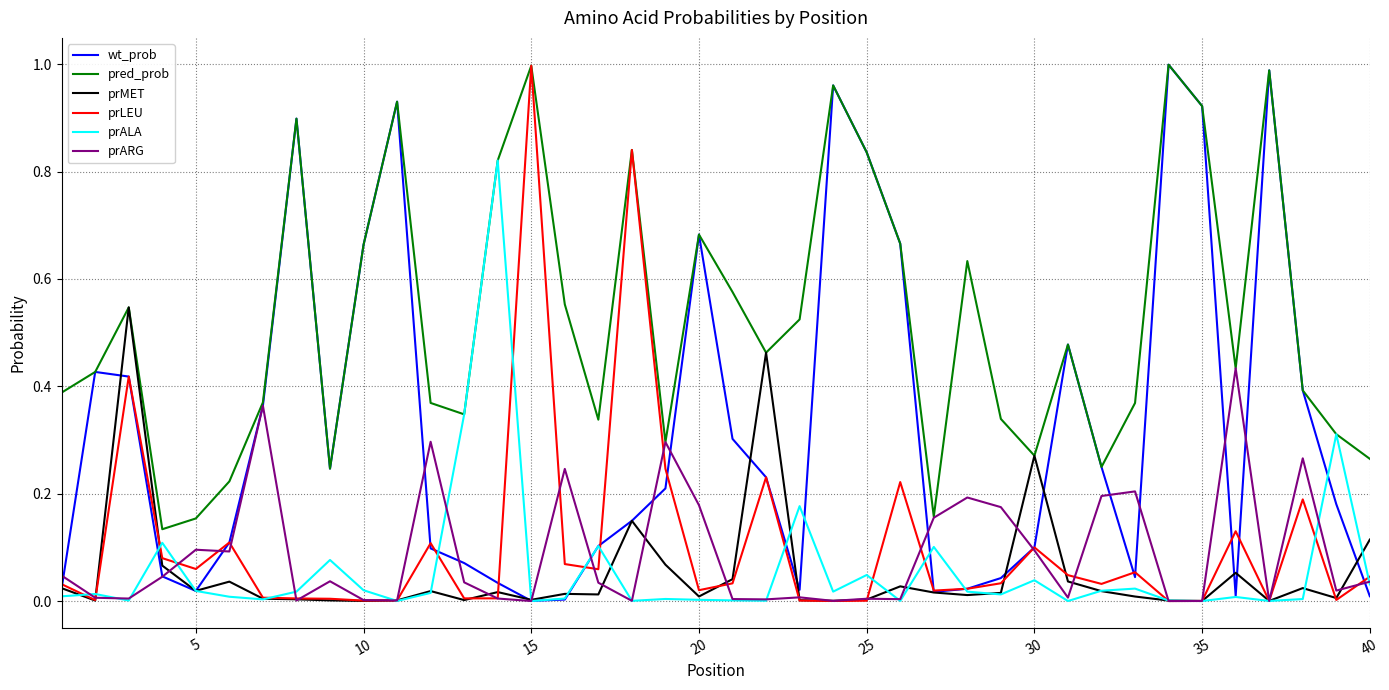

Rank the series by their maximum value, from lowest to highest.

prARG, prMET, prALA, prLEU, wt_prob, pred_prob